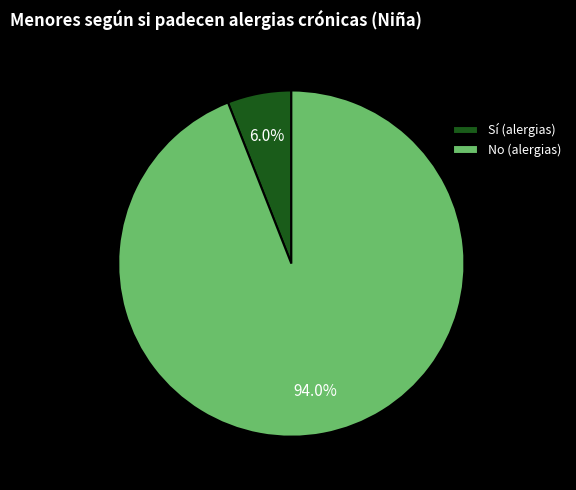

Rank the categories by value from highest to lowest.

No (alergias), Sí (alergias)